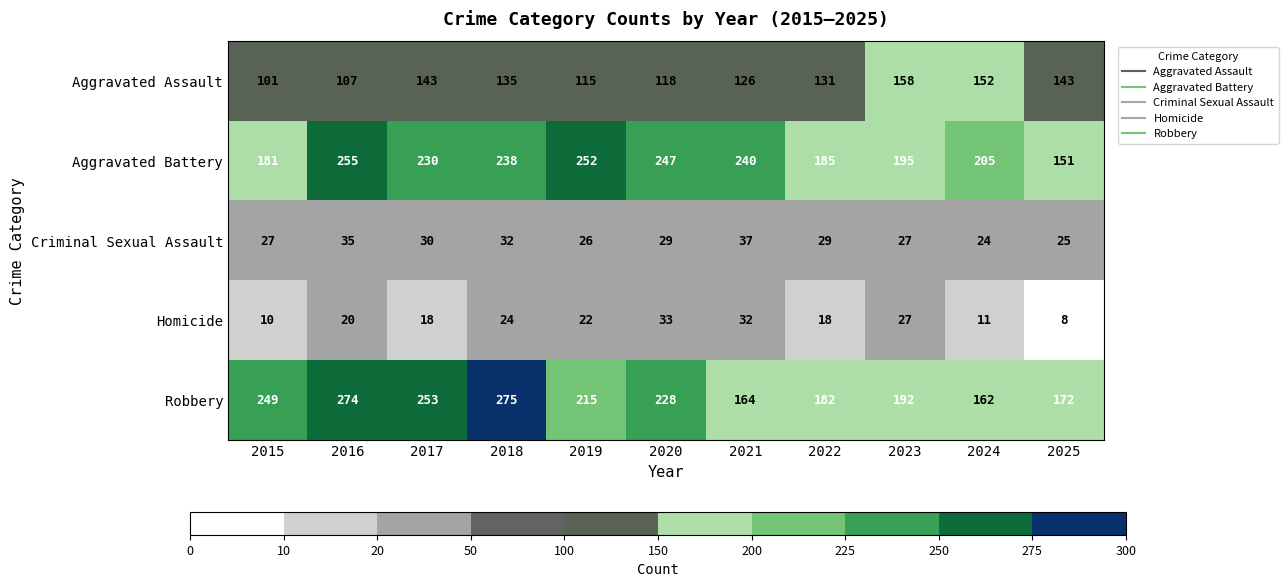

The value of Homicide at 2025 is 8. True or false?

True